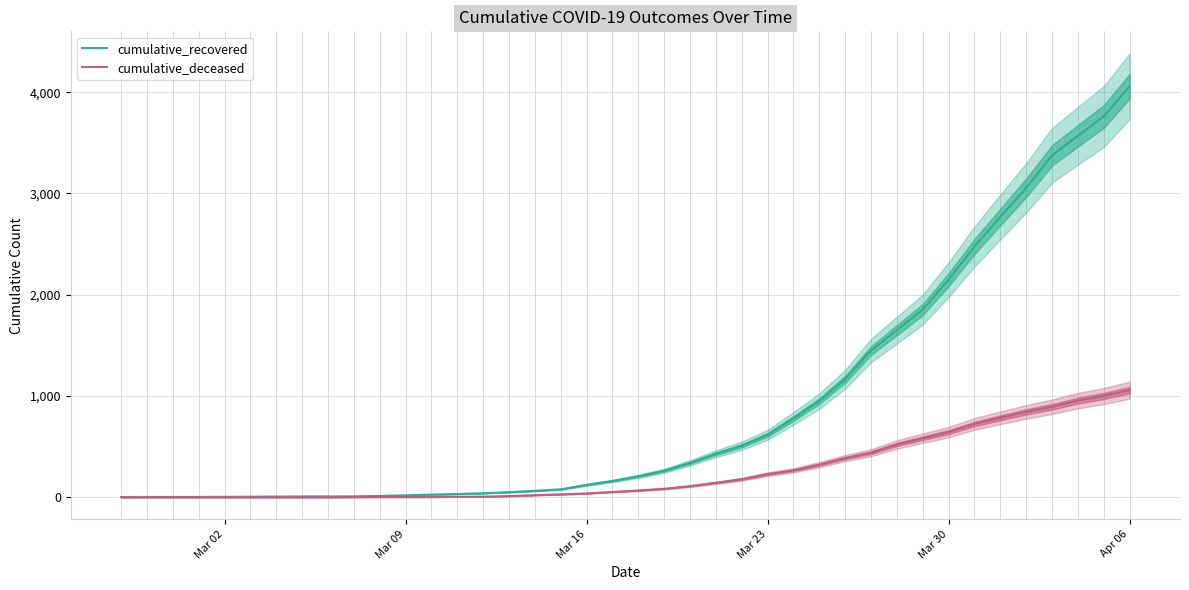

What is the minimum value for cumulative_recovered?

2